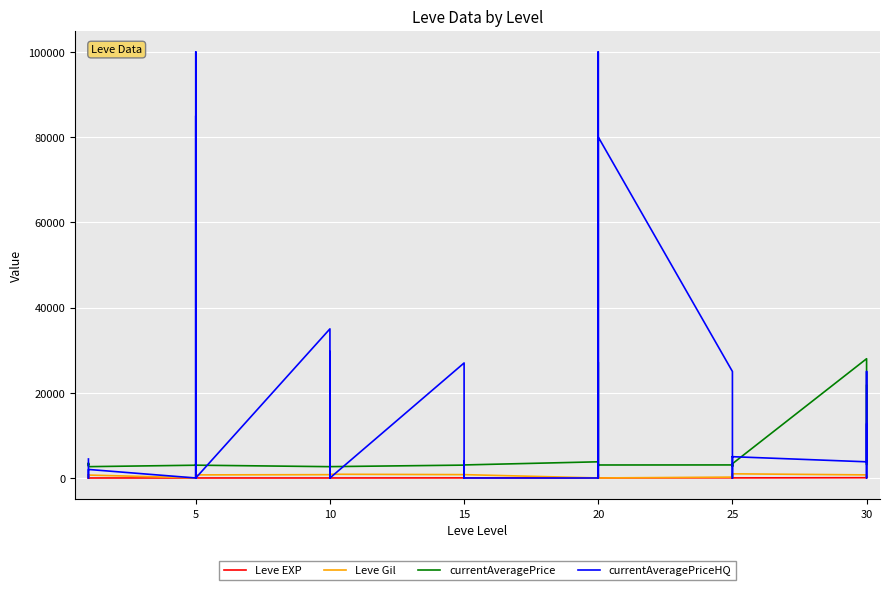

Reading left to right, what are all the values shown in this chart?

Leve EXP: 1.0	2.0	1.0	1.0	2.0	1.0	6.0	6.0	8.0	6.0	6.0	5.0	3.0	9.0	9.0	13.0	6.0	6.0	24.0	21.0	24.0	21.0	20.0	24.0	28.0	16.0	28.0	28.0	12.0	28.0	47.0	36.0	24.0	41.0	36.0	24.0	67.0	99.0	34.0	36.0
Leve Gil: 690.0	220.0	690.0	160.0	740.0	690.0	30.0	30.0	460.0	840.0	840.0	730.0	780.0	990.0	990.0	90.0	880.0	880.0	790.0	850.0	790.0	850.0	790.0	790.0	10.0	800.0	10.0	10.0	960.0	10.0	200.0	390.0	980.0	630.0	390.0	980.0	730.0	220.0	430.0	240.0
currentAveragePrice: 3307.0	3309.0	2996.0	3515.0	3000.0	2661.0	2999.0	3015.0	3313.0	3001.0	3316.0	3008.0	2658.0	2670.0	26304.0	3539.0	3543.0	2666.0	3023.0	3341.0	3041.0	3325.0	3561.0	3064.0	3800.0	27174.0	3053.0	3568.0	2700.0	3052.0	3066.0	2734.0	3349.0	3341.0	2734.0	3351.0	27990.0	3106.0	3601.0	21725.0
currentAveragePriceHQ: 4460.5	0.0	0.0	0.0	600.0	2005.0	0.0	85007.0	0.0	1000.0	100007.0	0.0	35000.0	0.0	29666.7	0.0	2980.0	0.0	26995.5	3996.7	0.0	0.0	4000.0	0.0	0.0	24500.0	100019.0	0.0	0.0	80019.0	25000.0	5000.0	0.0	3996.7	5000.0	4999.5	3800.0	25000.0	0.0	12603.9